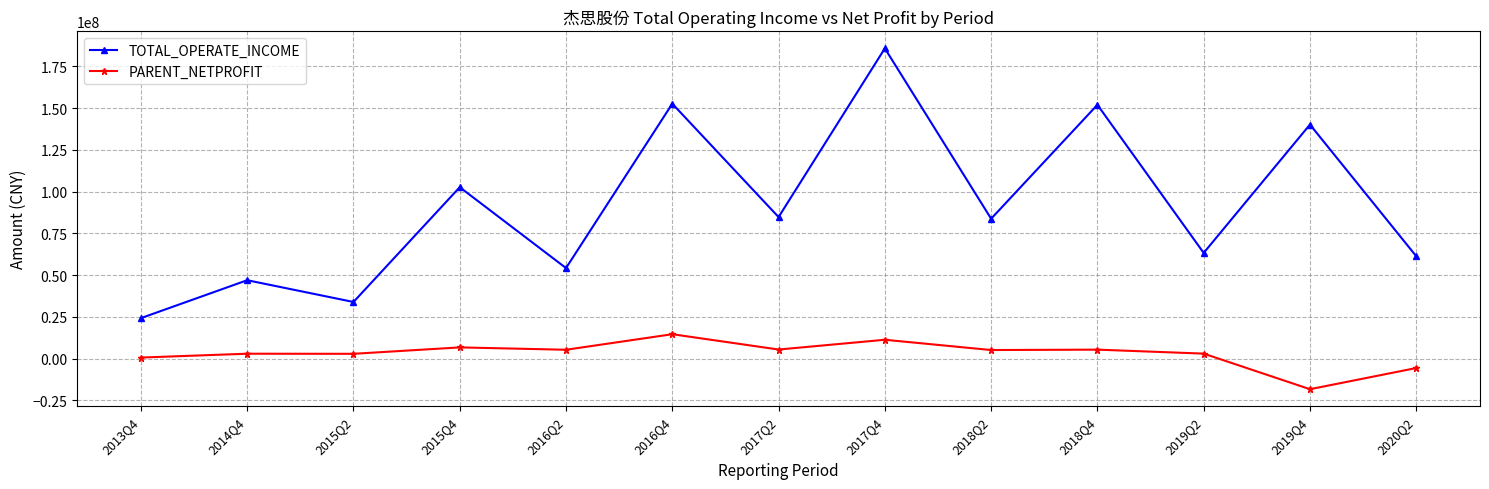

The TOTAL_OPERATE_INCOME series shows 327336705.1 at 2017Q4. True or false?

False